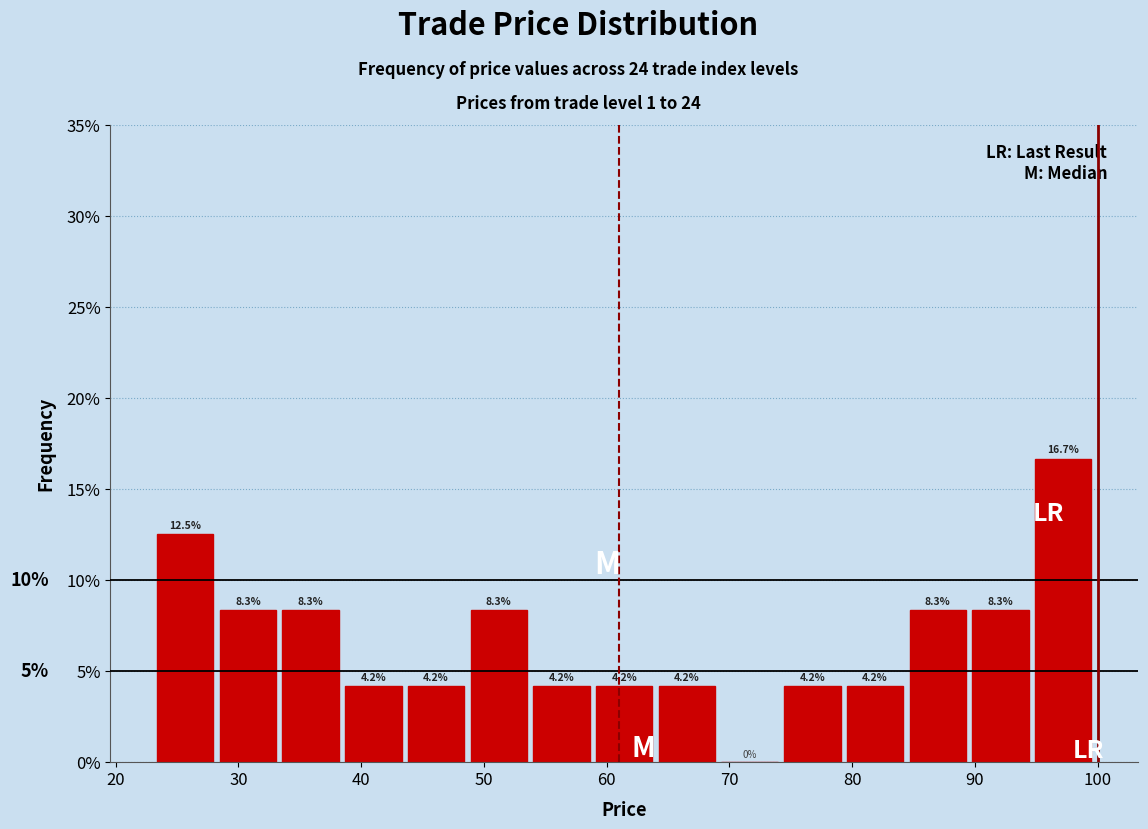

Which range on the x-axis has the tallest bar?

95 to 100